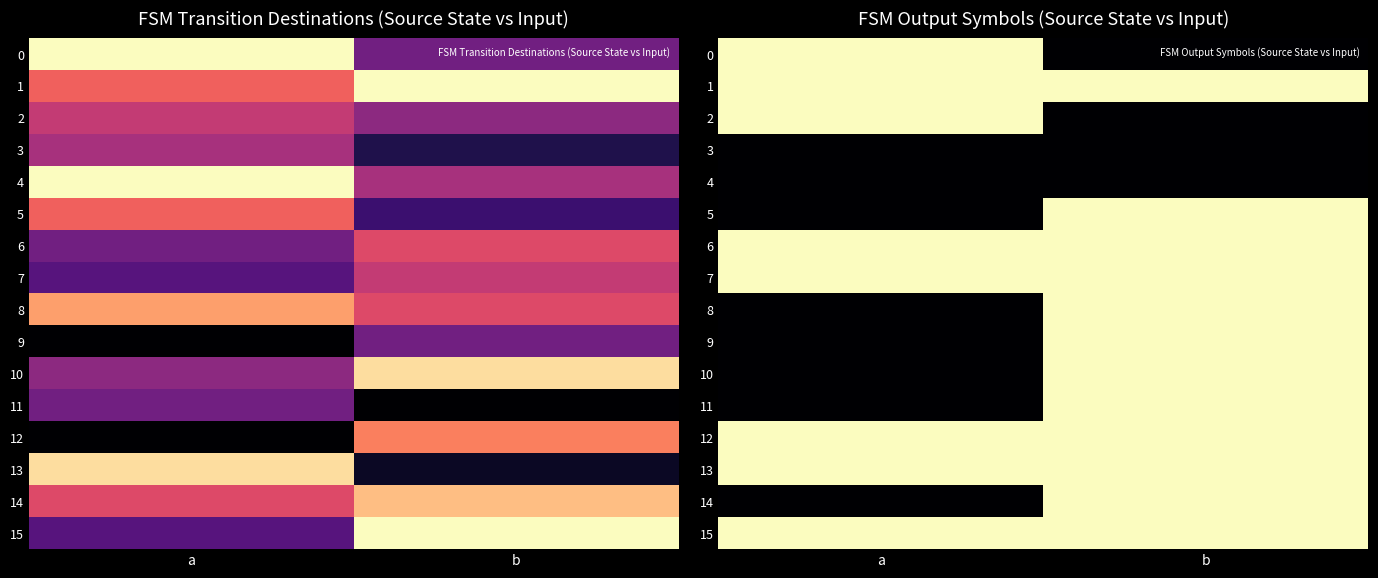

What is the total value across all series at b?

12